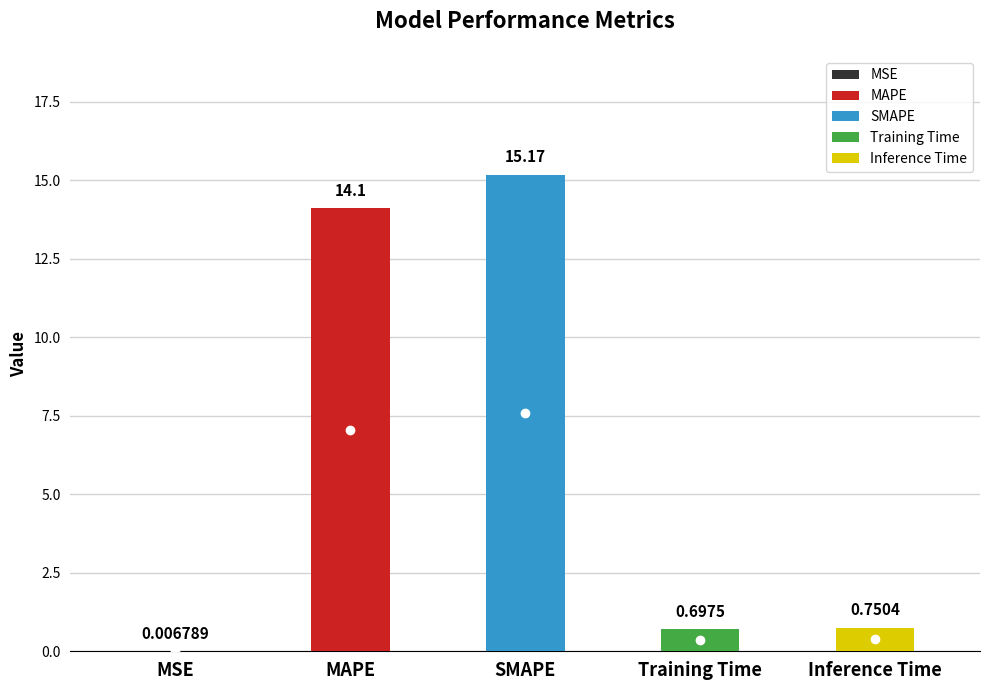

Reading left to right, extract all data points from this chart.

0.0	14.1	15.2	0.7	0.8